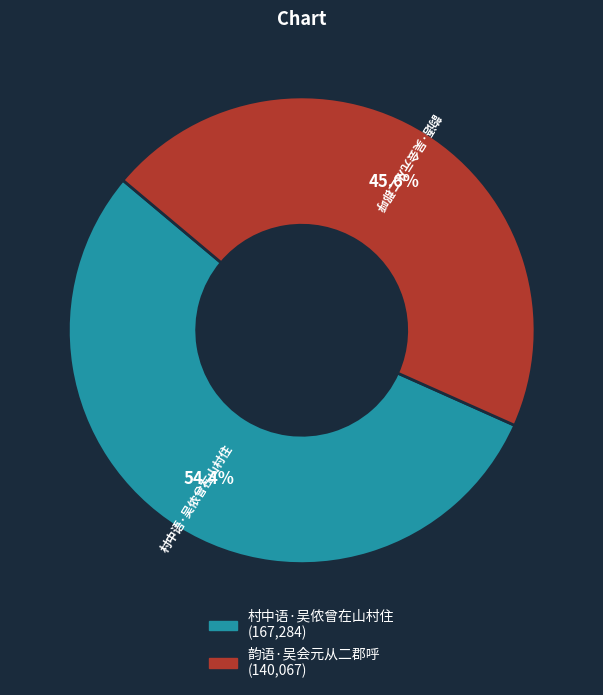

To the nearest percent, what is the average slice percentage?

50%